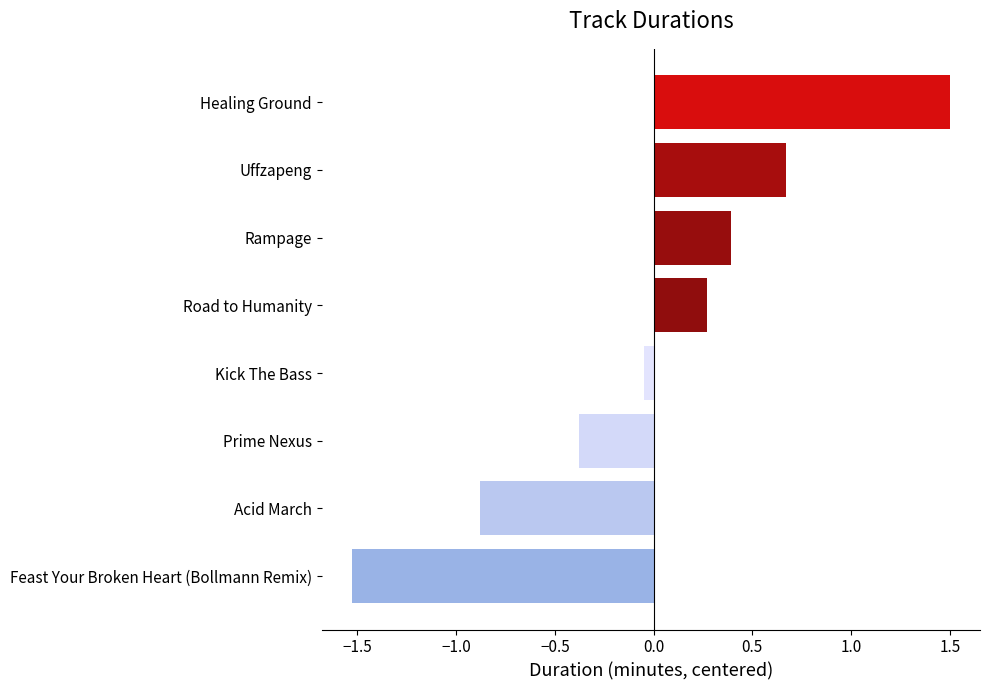

How many bars are there in total?

8